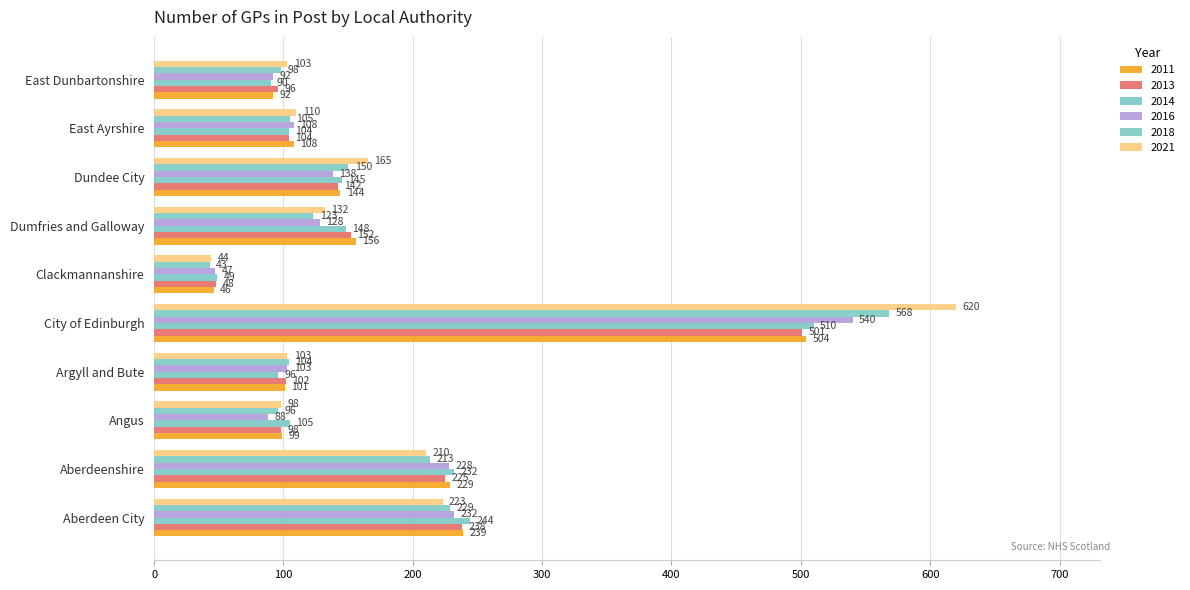

Rank the categories by 2013 value from lowest to highest.

Clackmannanshire, East Dunbartonshire, Angus, Argyll and Bute, East Ayrshire, Dundee City, Dumfries and Galloway, Aberdeenshire, Aberdeen City, City of Edinburgh